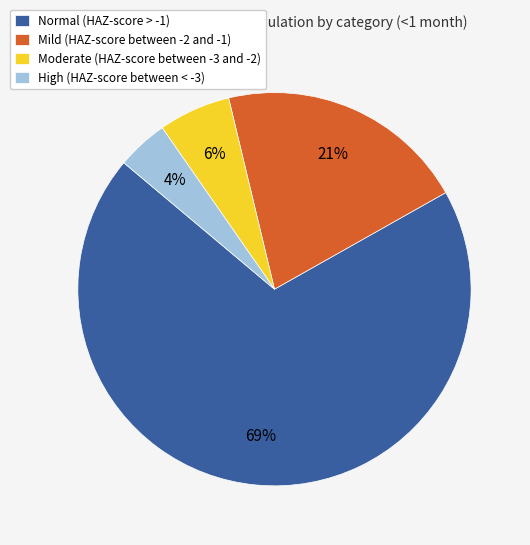

Rank the categories by value from highest to lowest.

Normal (HAZ-score > -1), Mild (HAZ-score between -2 and -1), Moderate (HAZ-score between -3 and -2), High (HAZ-score between < -3)